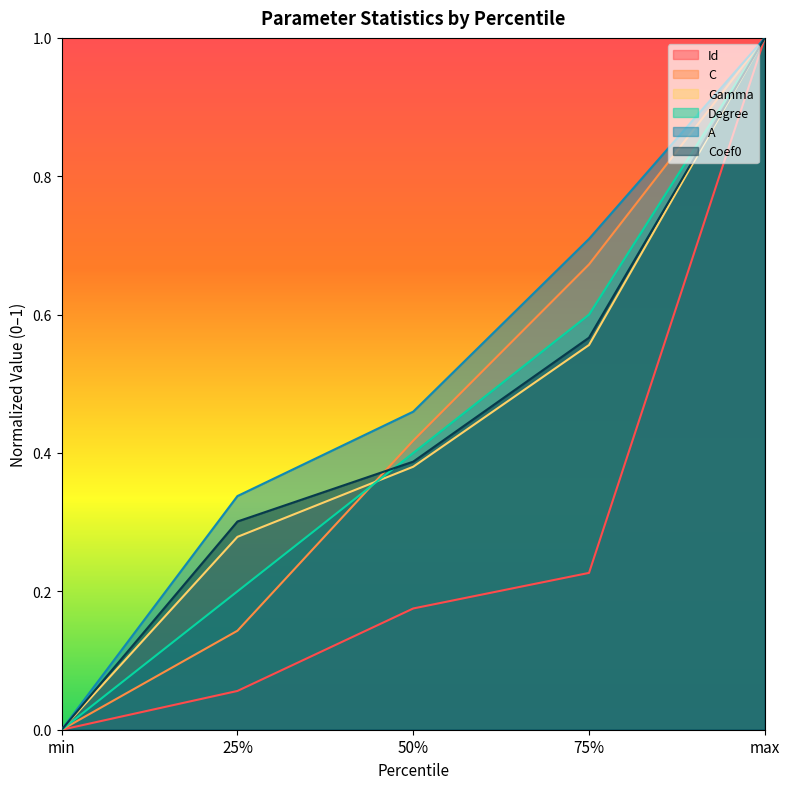

Reading right to left, list all the values displayed in this chart.

Id: max=1.0	75%=0.2	50%=0.2	25%=0.1	min=0.0
C: max=1.0	75%=0.7	50%=0.4	25%=0.1	min=0.0
Gamma: max=1.0	75%=0.6	50%=0.4	25%=0.3	min=0.0
Degree: max=1.0	75%=0.6	50%=0.4	25%=0.2	min=0.0
A: max=1.0	75%=0.7	50%=0.5	25%=0.3	min=0.0
Coef0: max=1.0	75%=0.6	50%=0.4	25%=0.3	min=0.0